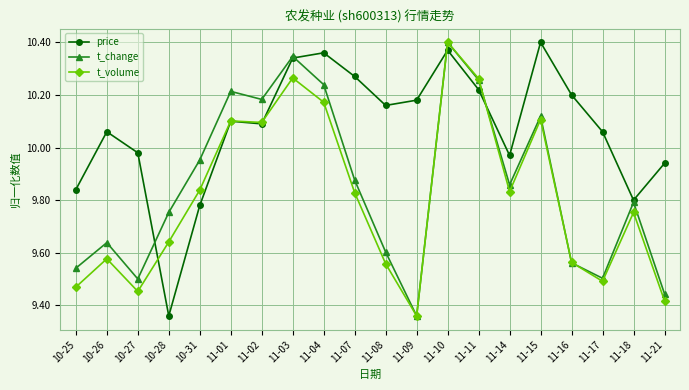

Where does the price series first go above 10?

10-26